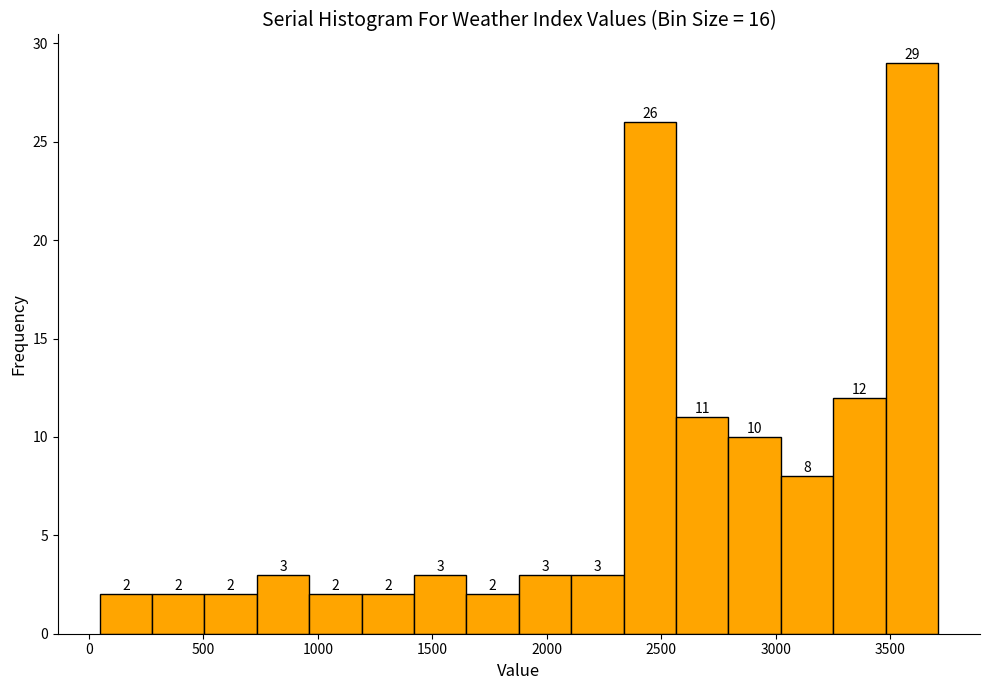

What is the height of the bar covering 2100 to 2350 on the x-axis? The bar edges are not printed on the chart, so give them approximately, as read against the axis.

3